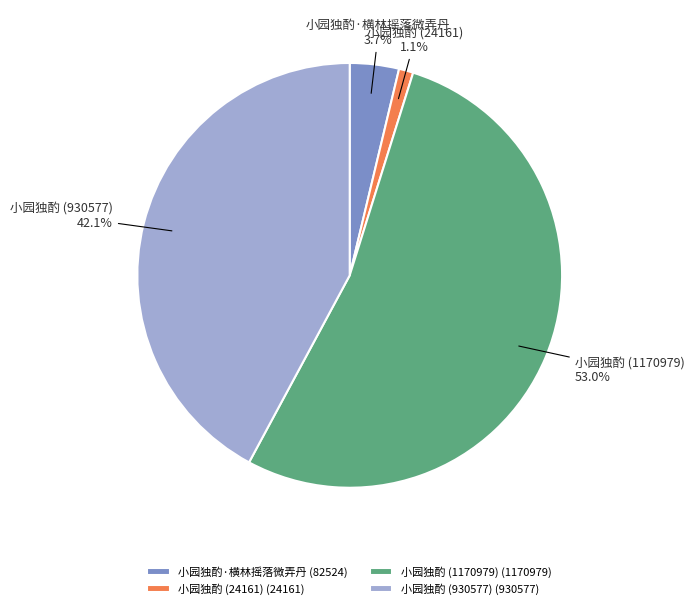

Approximately how many times larger is the value at 小园独酌·横林摇落微弄丹 compared to 小园独酌 (24161)?

3.4